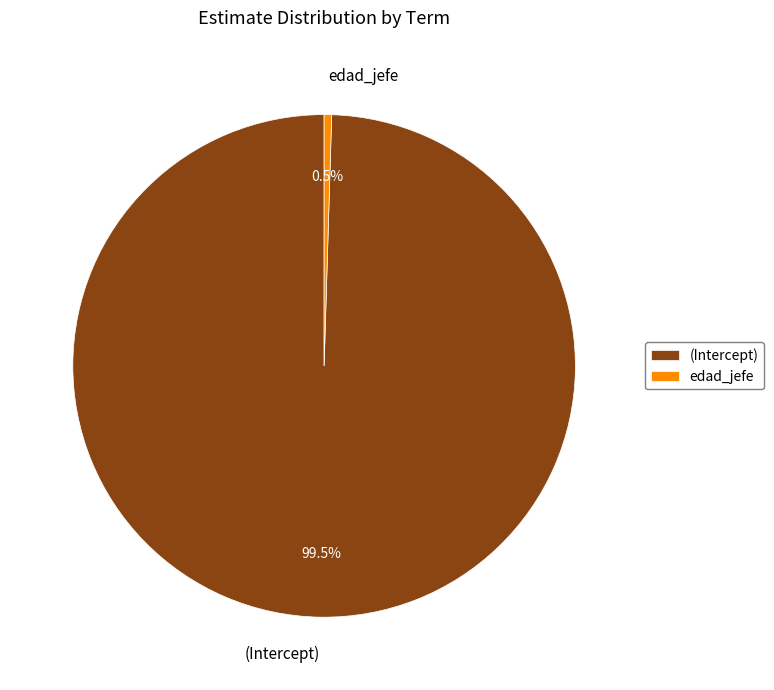

Between edad_jefe and (Intercept), which is larger?

(Intercept)